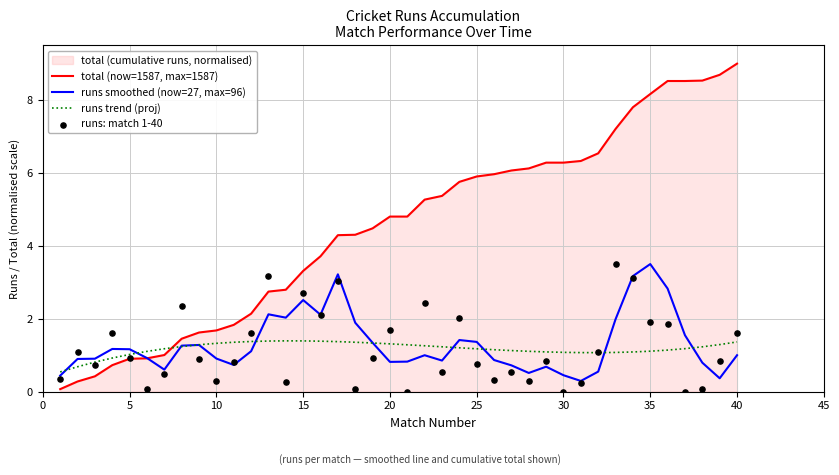

What is the highest value of the runs smoothed (now=27, max=96) series?

3.5